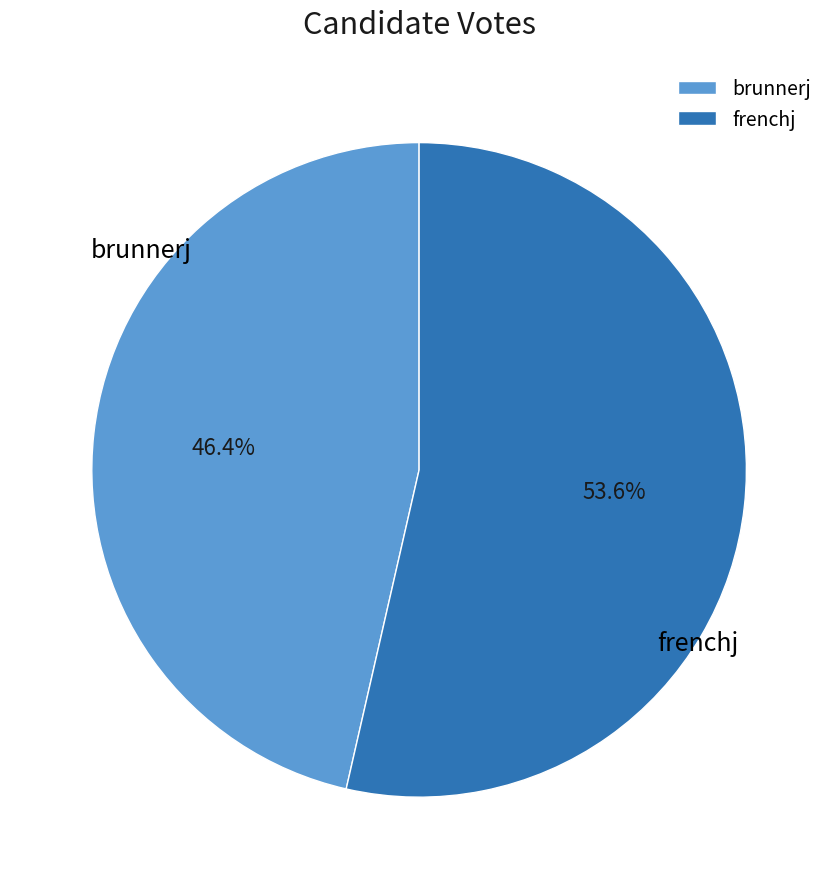

Is there any slice that represents more than half of the pie?

Yes